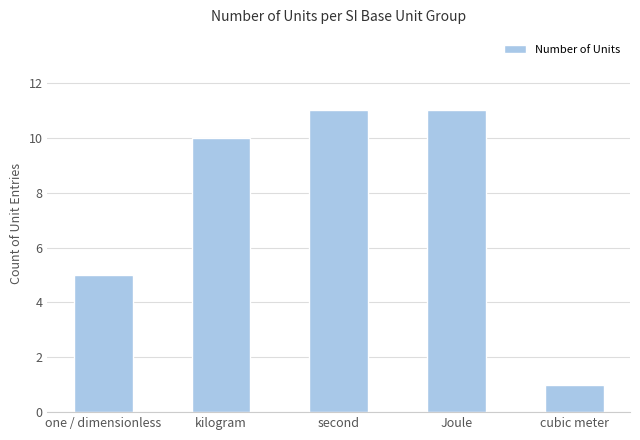

Reading left to right, list all the values displayed in this chart.

one / dimensionless=5	kilogram=10	second=11	Joule=11	cubic meter=1